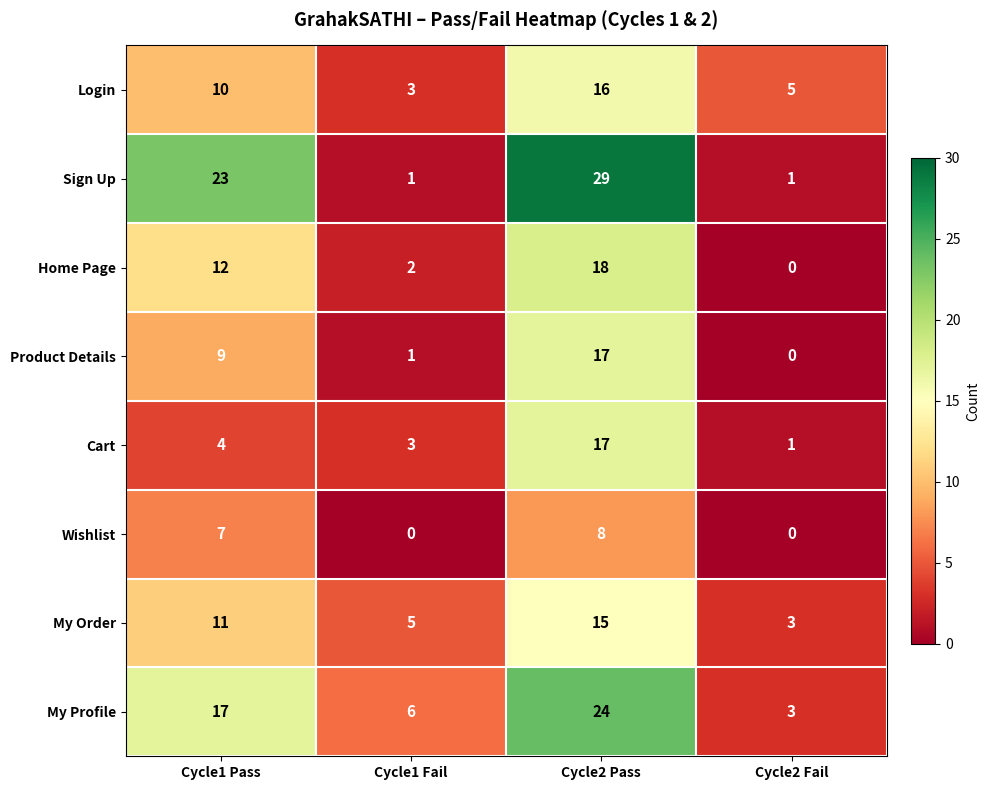

At which category is the sum across all series the highest?

Cycle2 Pass